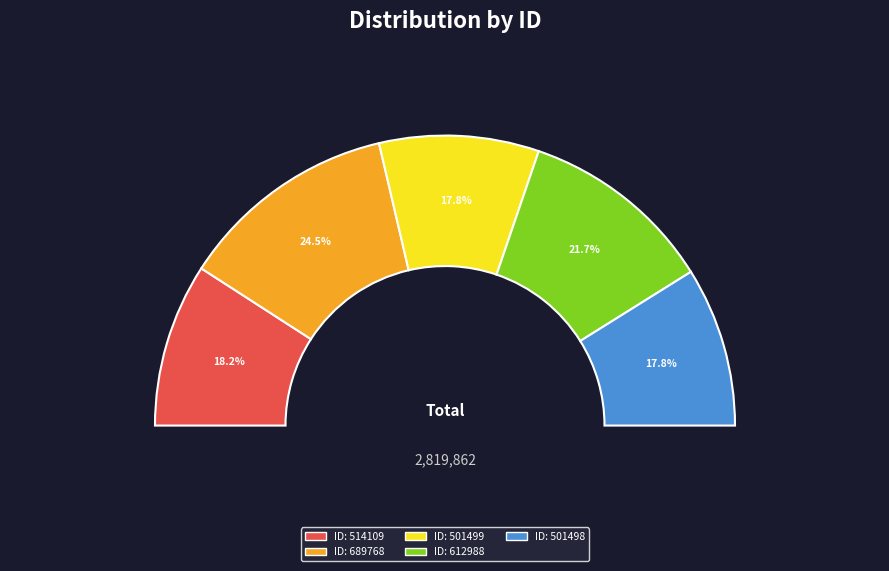

Count the number of slices in the pie.

5